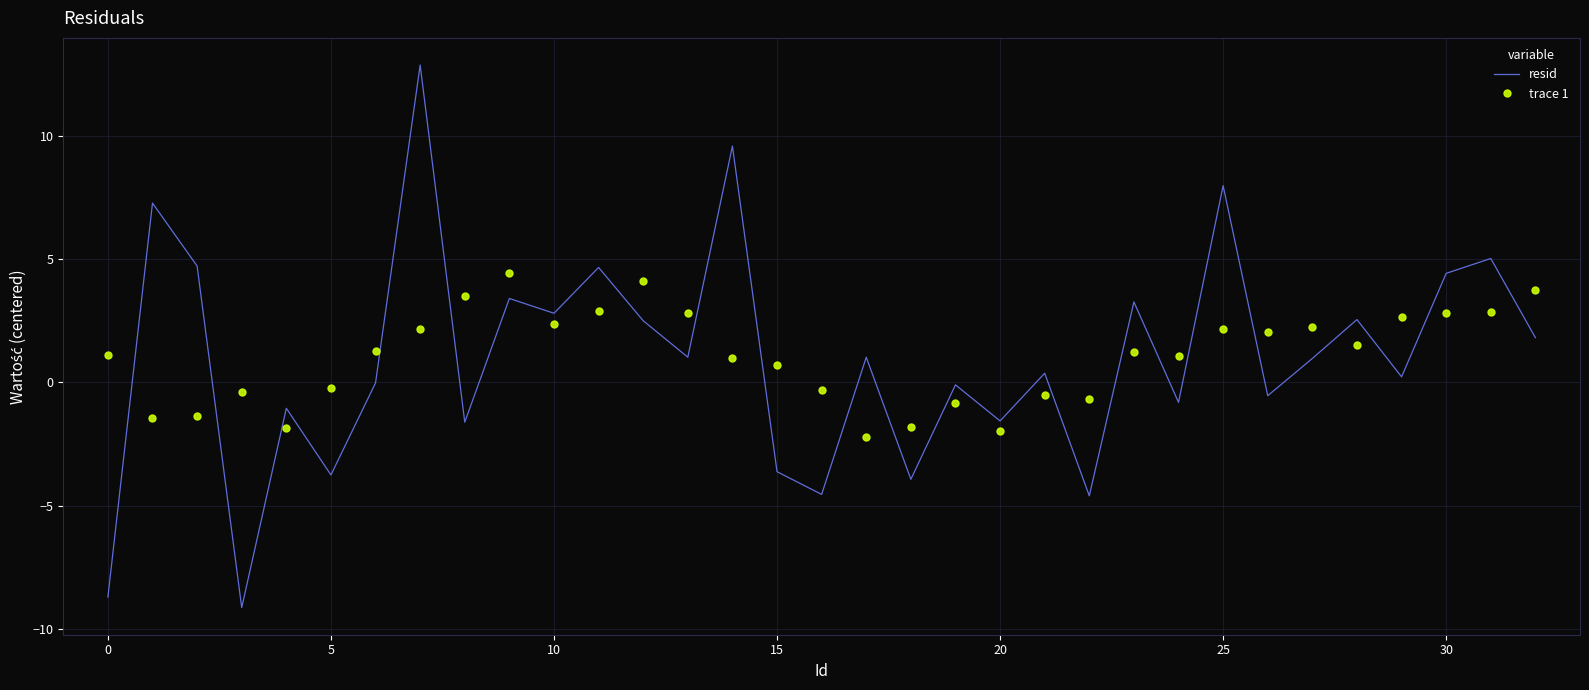

Which series has the largest range (max minus min)?

resid